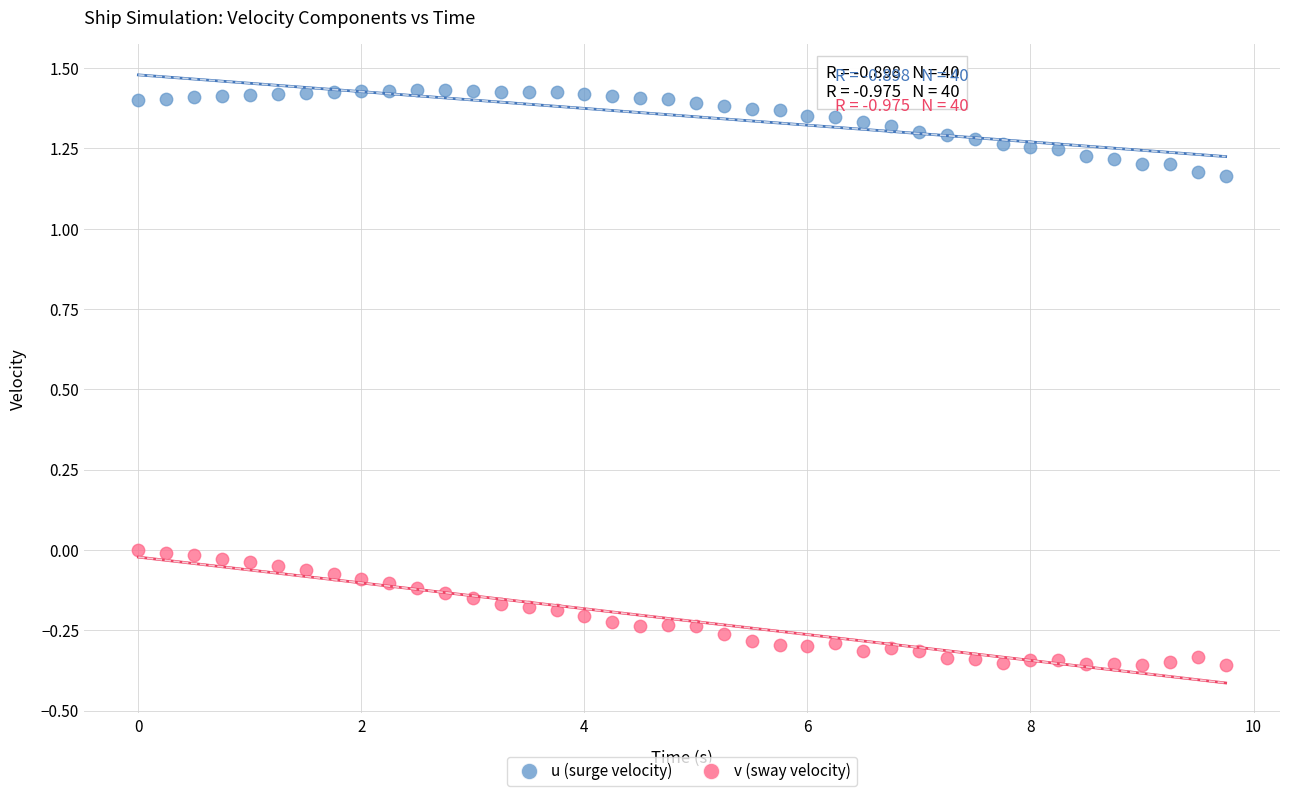

Which series reaches the maximum Y coordinate?

u (surge velocity)